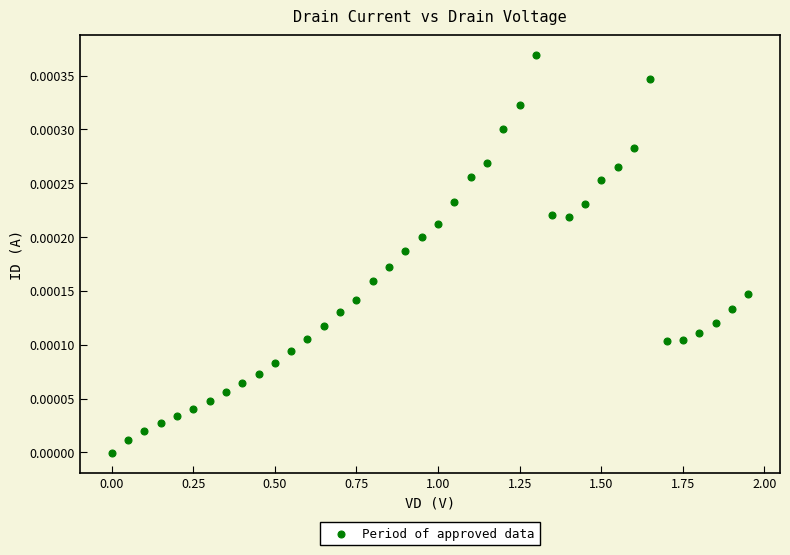

What is the range of X values (max minus min)?

1.9